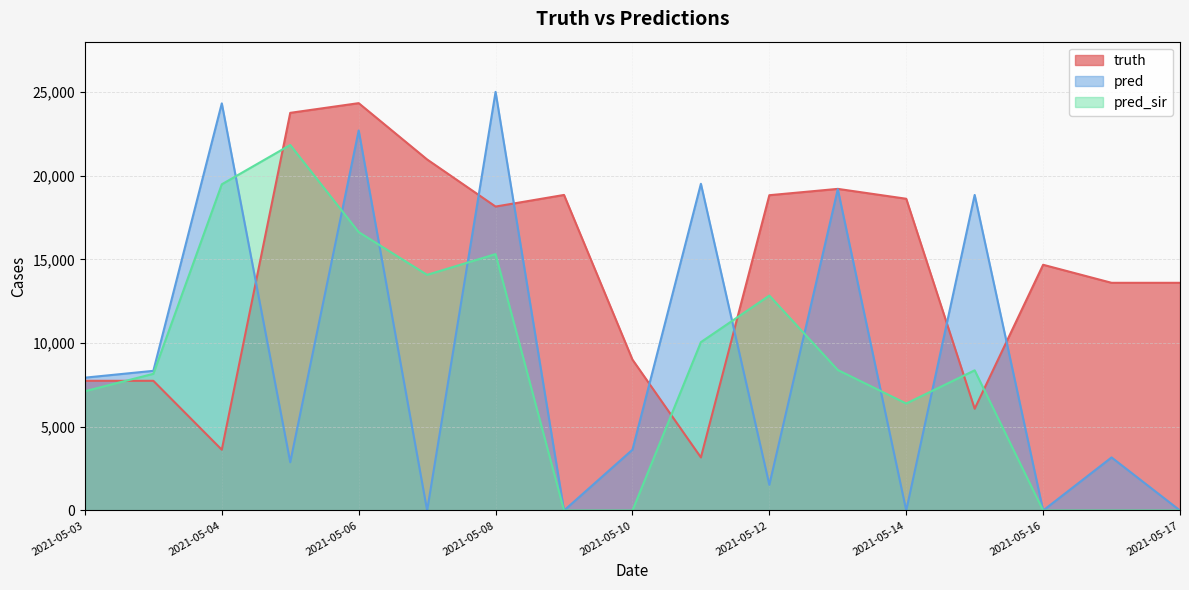

Rank the series at 2021-05-14 from highest to lowest value.

truth, pred_sir, pred